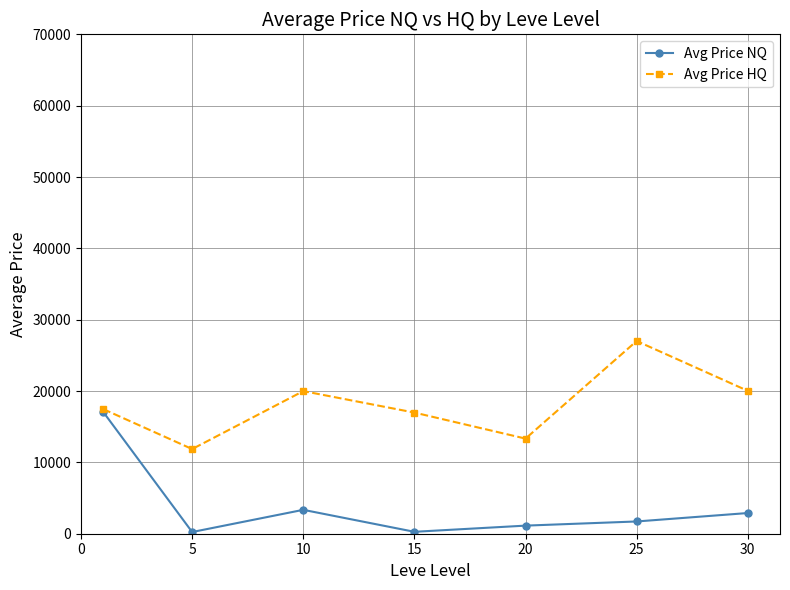

What is the value of the Avg Price HQ point at the 5th from the left?

13333.3